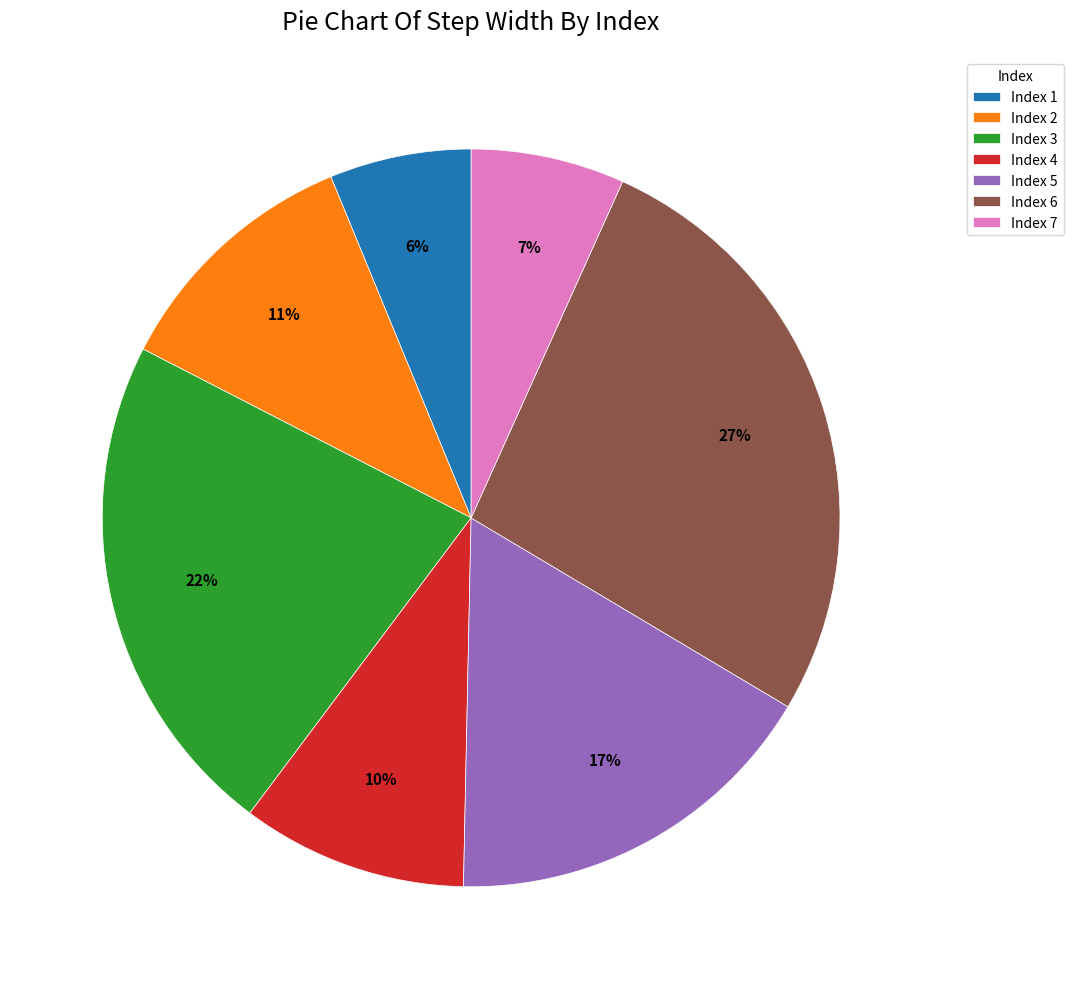

To the nearest percent, what is the difference between the largest and smallest slice percentages?

21%